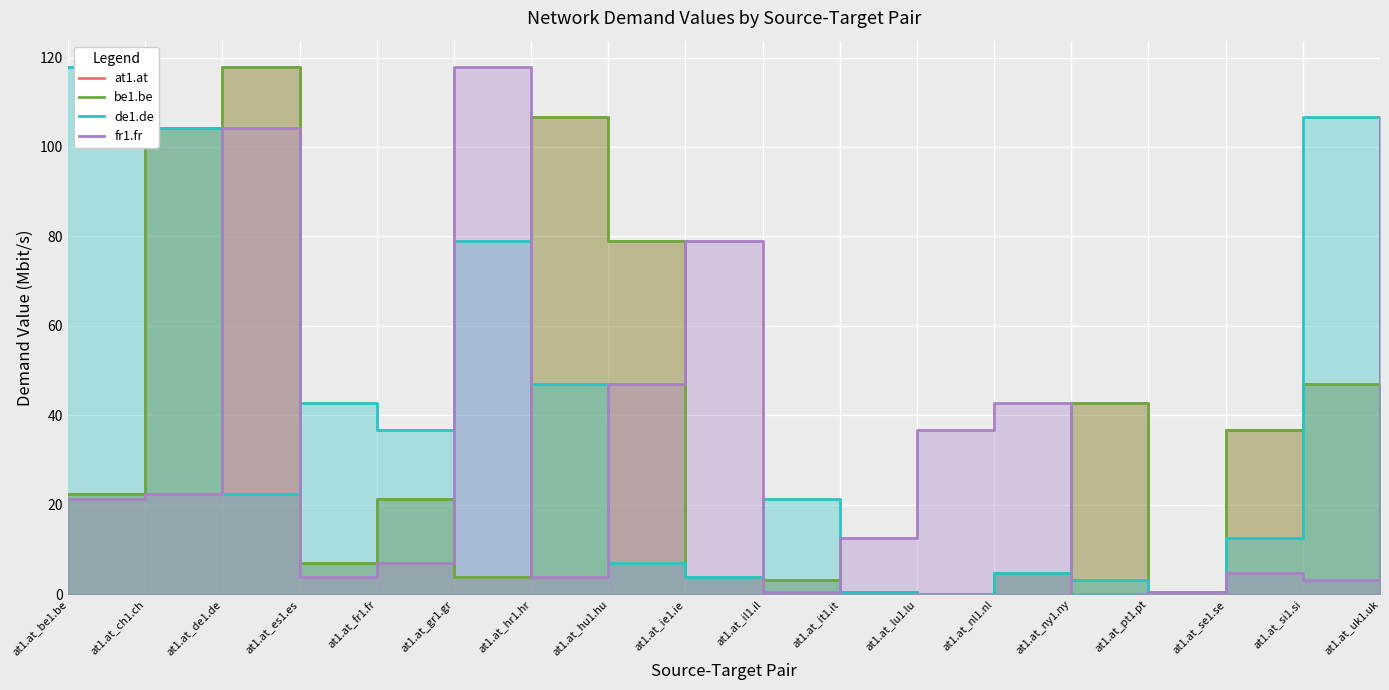

Which series has the largest total across all categories?

at1.at